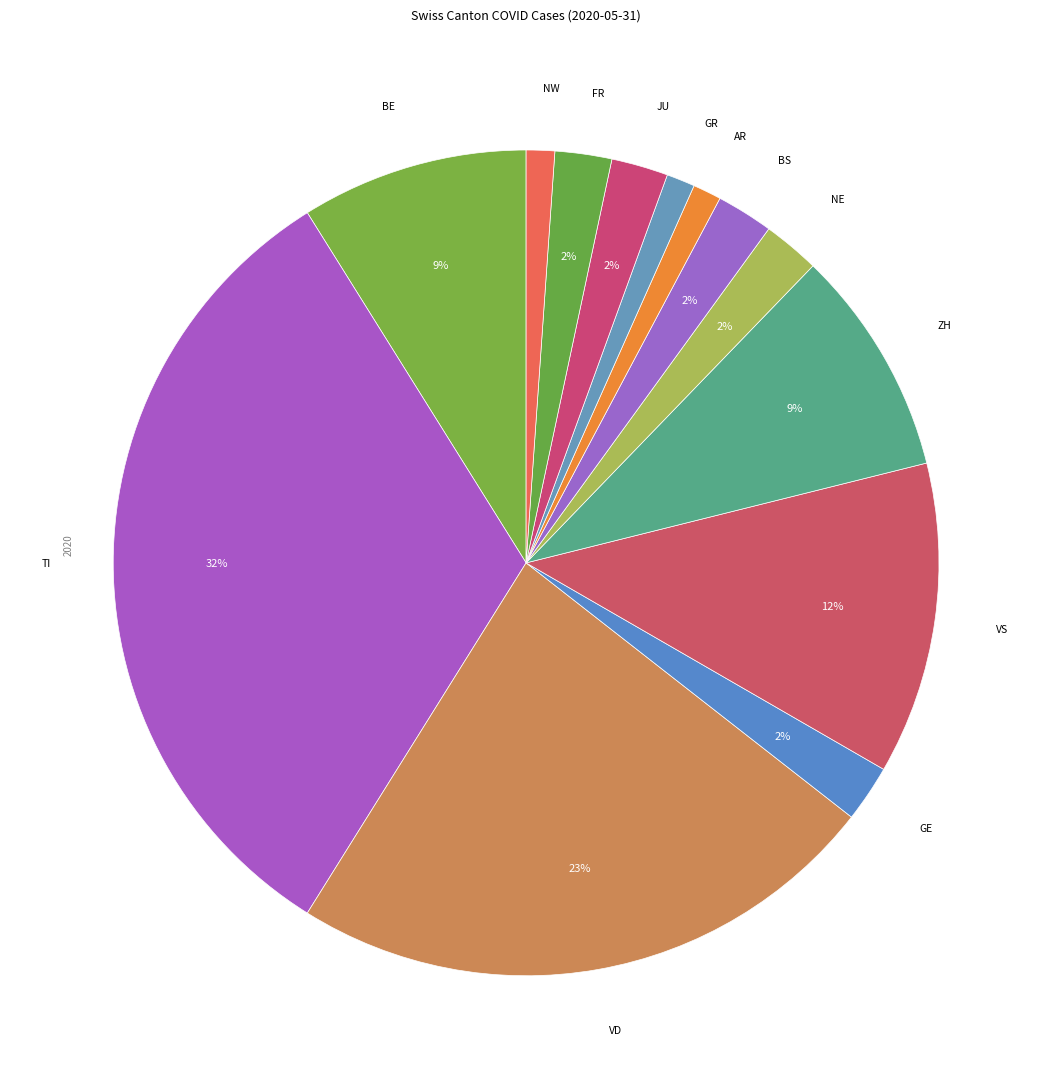

Which has a higher value, GR or BE?

BE